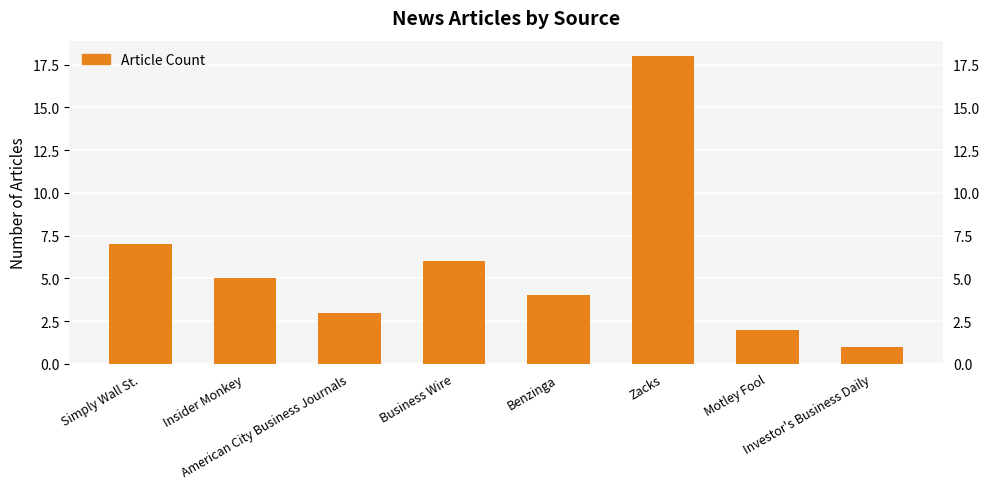

At which label does the data first exceed 5?

Simply Wall St.